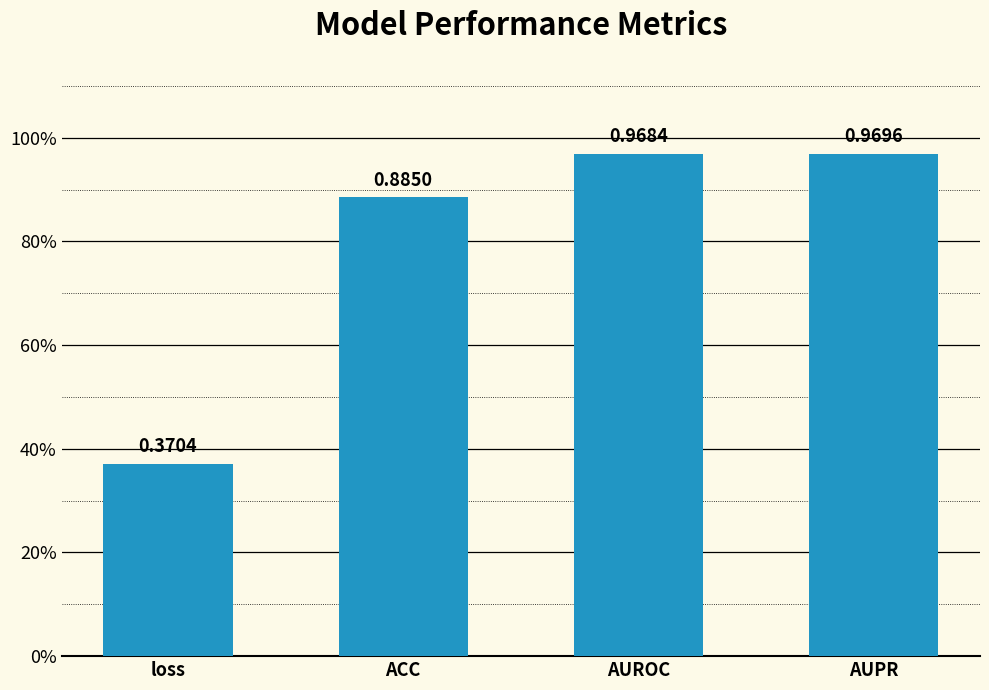

Reading left to right, extract all data points from this chart.

0.4	0.9	1.0	1.0